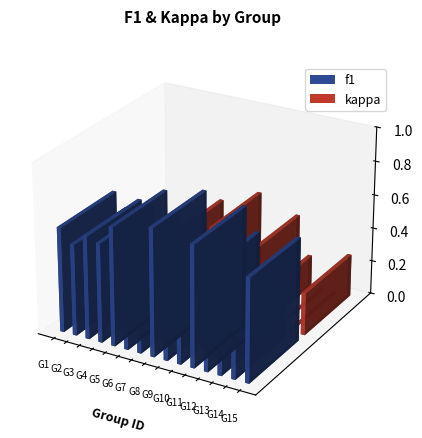

Between 3 and 12, which series saw the biggest shift?

kappa